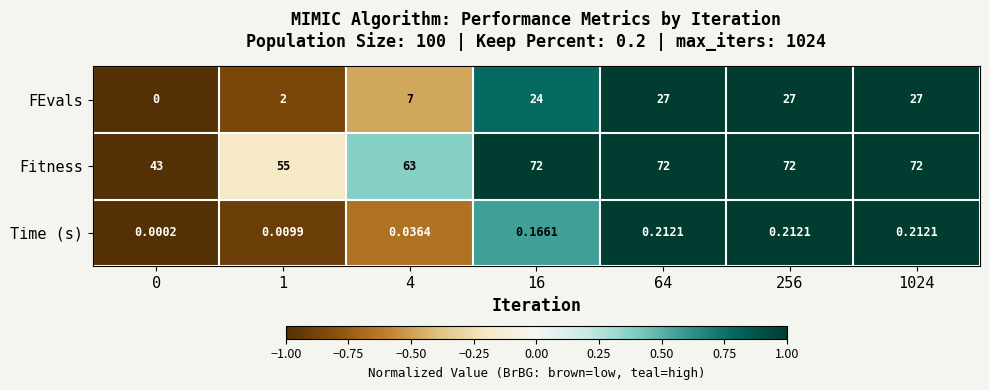

Is the value of Fitness at 1 greater than the value of FEvals at 1?

Yes